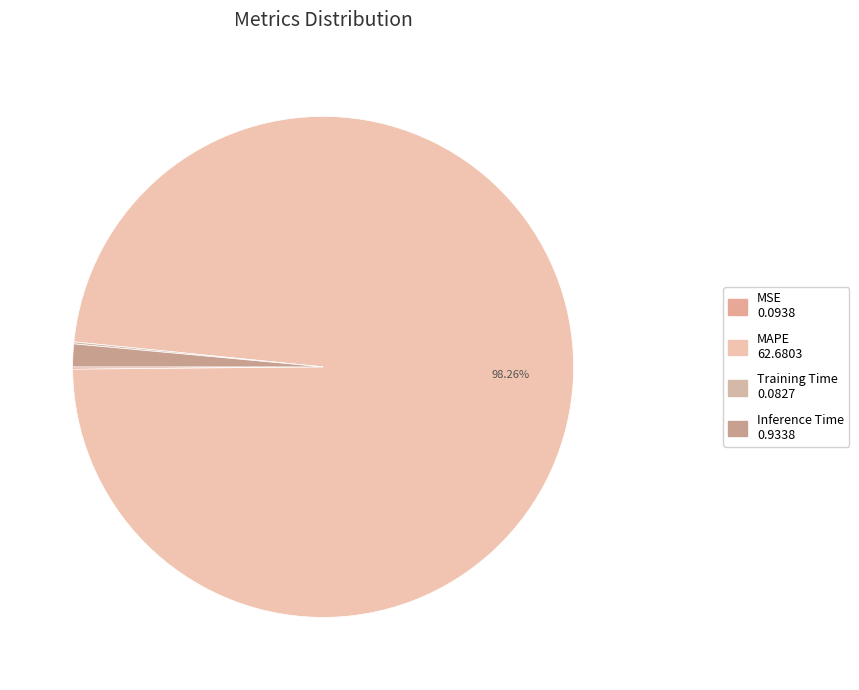

True or false: Inference Time accounts for 1% of the total.

True